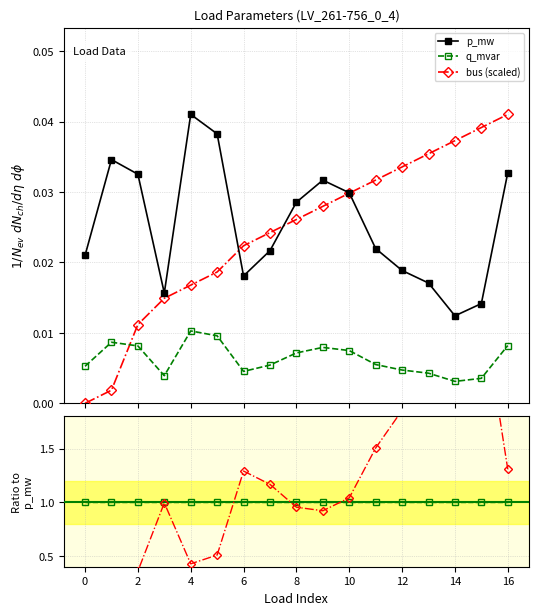

How many lines are shown in the chart?

5